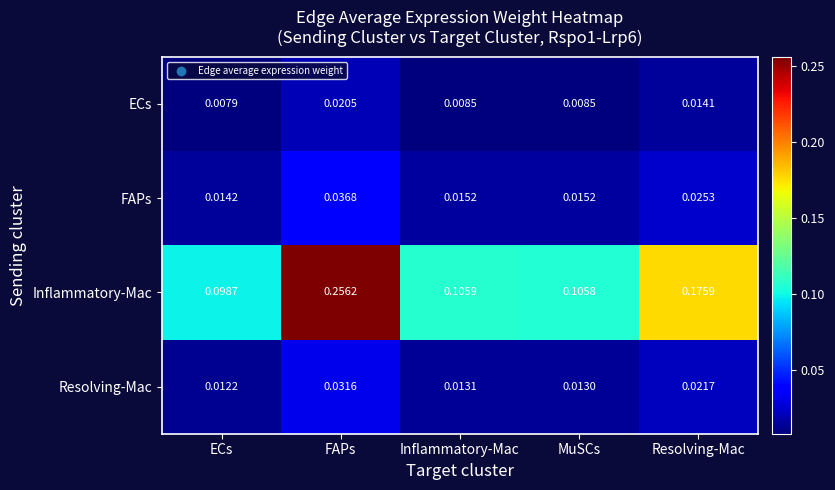

Between FAPs and MuSCs, which series saw the biggest shift?

Inflammatory-Mac